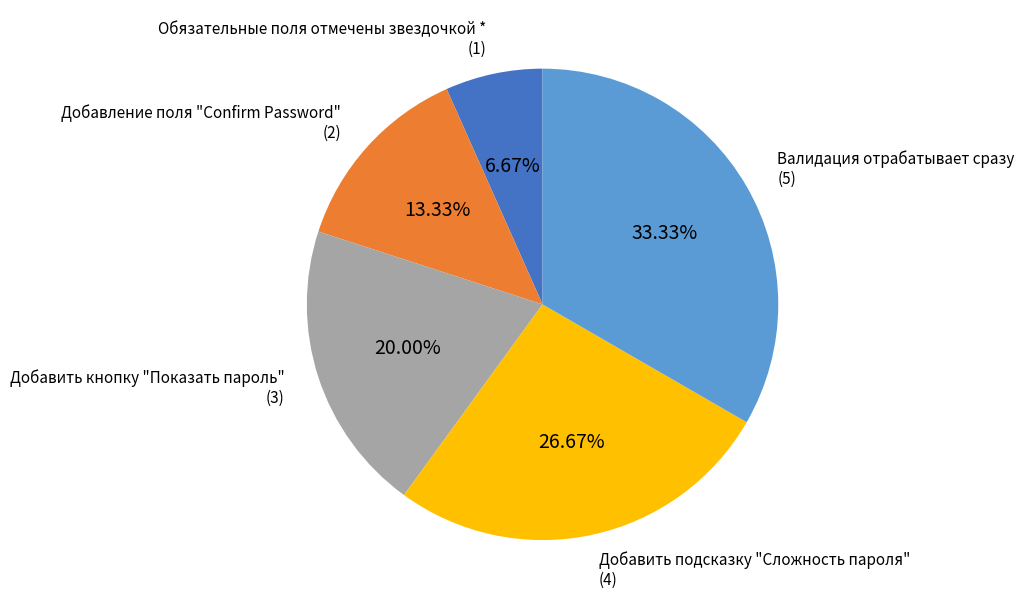

Is the sum of Добавить кнопку "Показать пароль" and Добавить подсказку "Сложность пароля" greater than half?

No